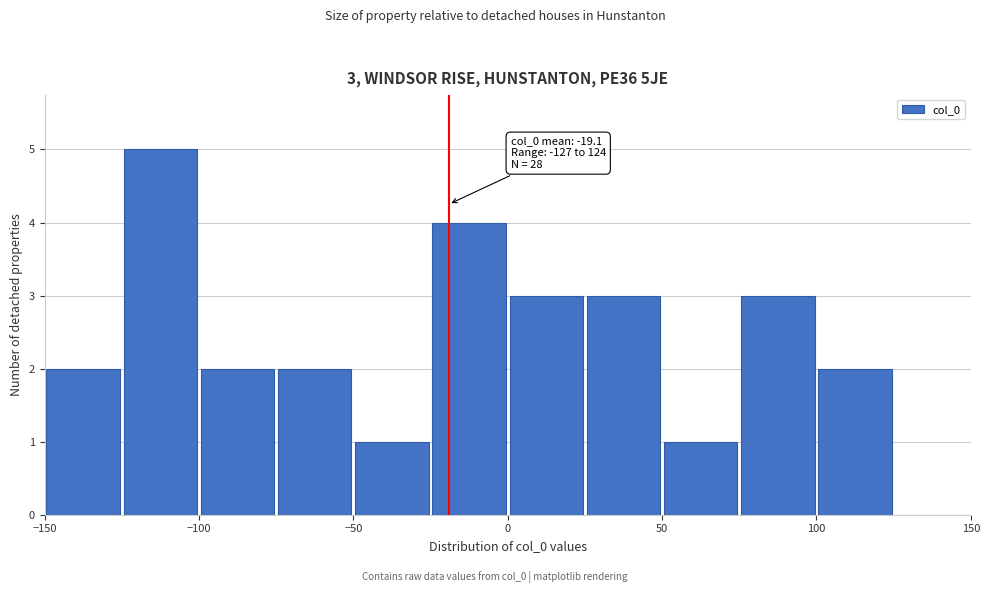

Which range on the x-axis has the tallest bar?

-125 to -100